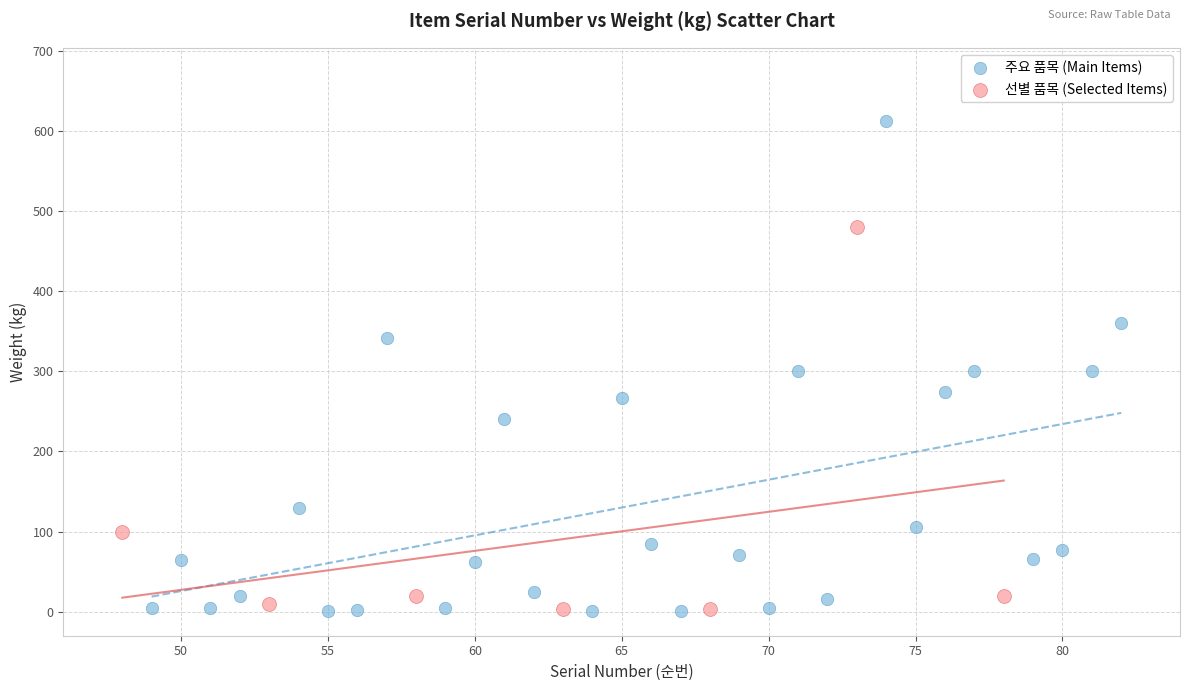

Which series has the largest Y range (max minus min)?

주요 품목 (Main Items)